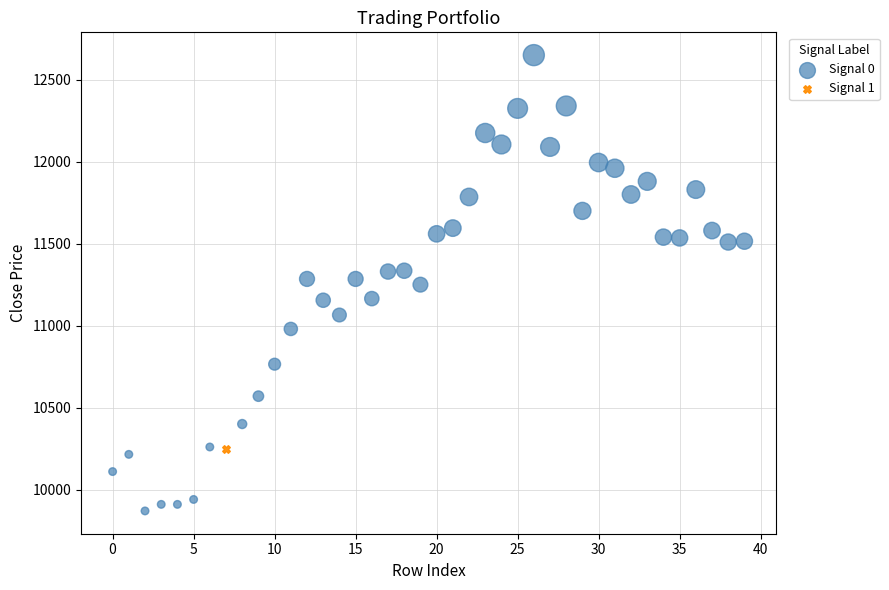

What are all the series names shown in the legend?

Signal 0, Signal 1